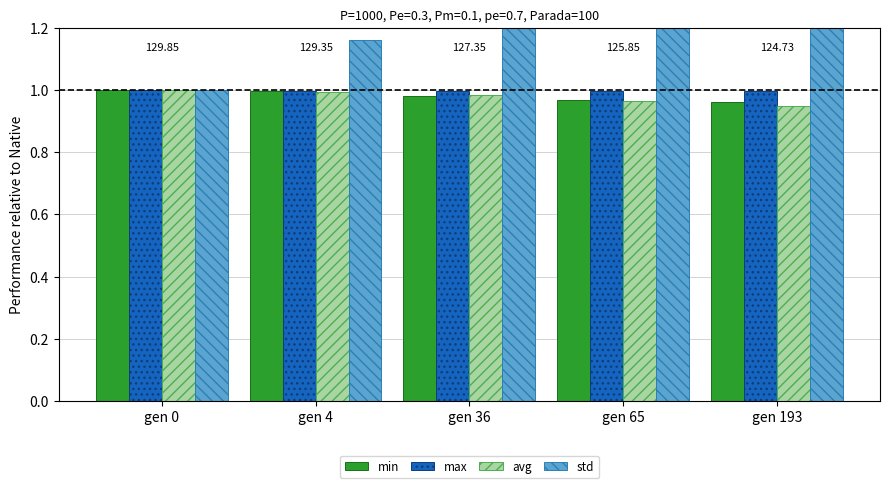

Reading left to right, extract all data points from this chart.

min: 1.0	1.0	1.0	1.0	1.0
max: 1.0	1.0	1.0	1.0	1.0
avg: 1.0	1.0	1.0	1.0	0.9
std: 1.0	1.2	1.7	2.2	3.1